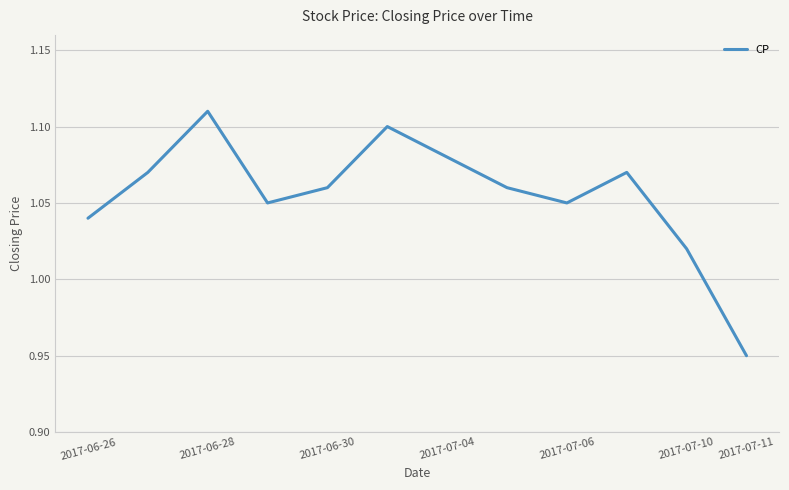

Which has a higher value, 2017-06-28 or 2017-07-11?

2017-06-28